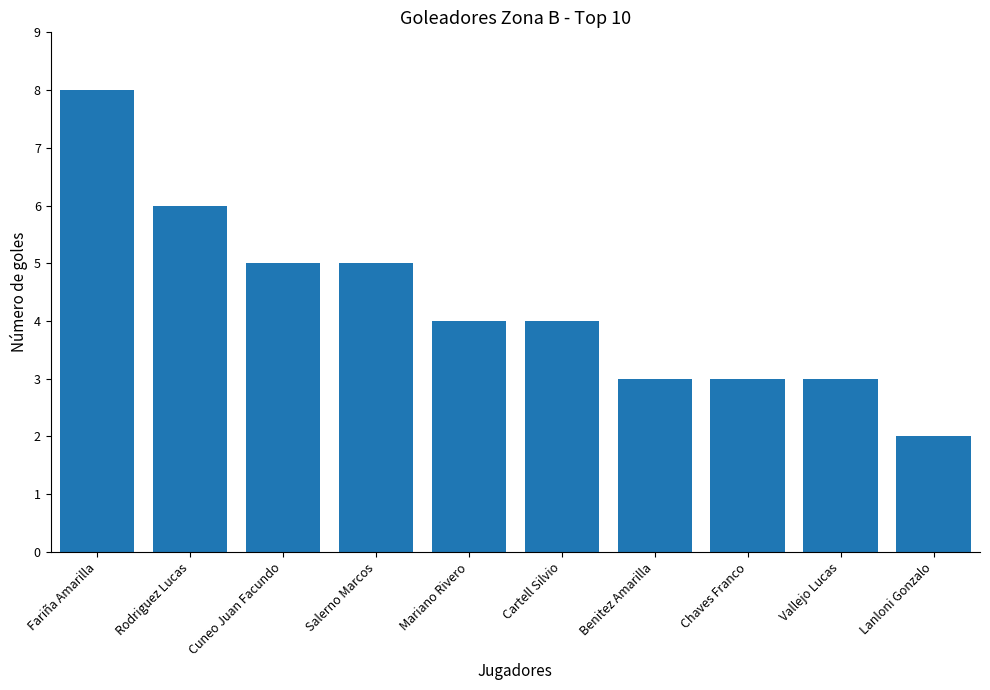

Reading left to right, list all the values displayed in this chart.

Fariña Amarilla=8	Rodriguez Lucas=6	Cuneo Juan Facundo=5	Salerno Marcos=5	Mariano Rivero=4	Cartell Silvio=4	Benitez Amarilla=3	Chaves Franco=3	Vallejo Lucas=3	Lanloni Gonzalo=2